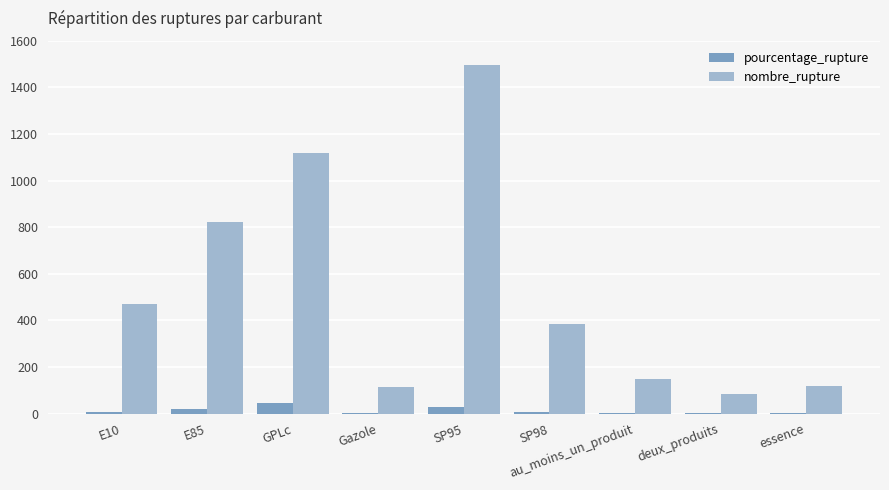

At which label is nombre_rupture closest to 789?

E85